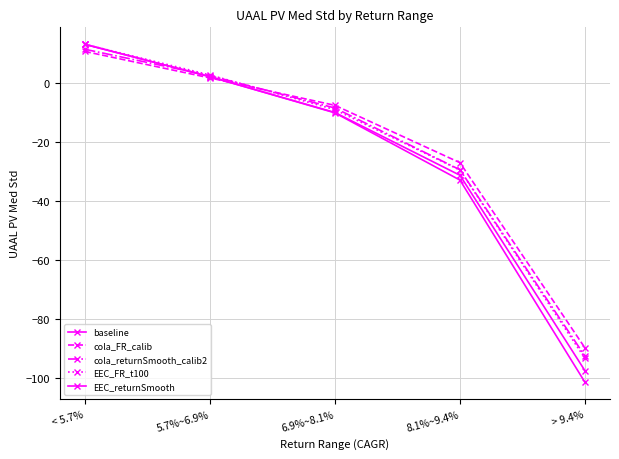

The value of EEC_returnSmooth at 5.7%~6.9% is 2.0. True or false?

True